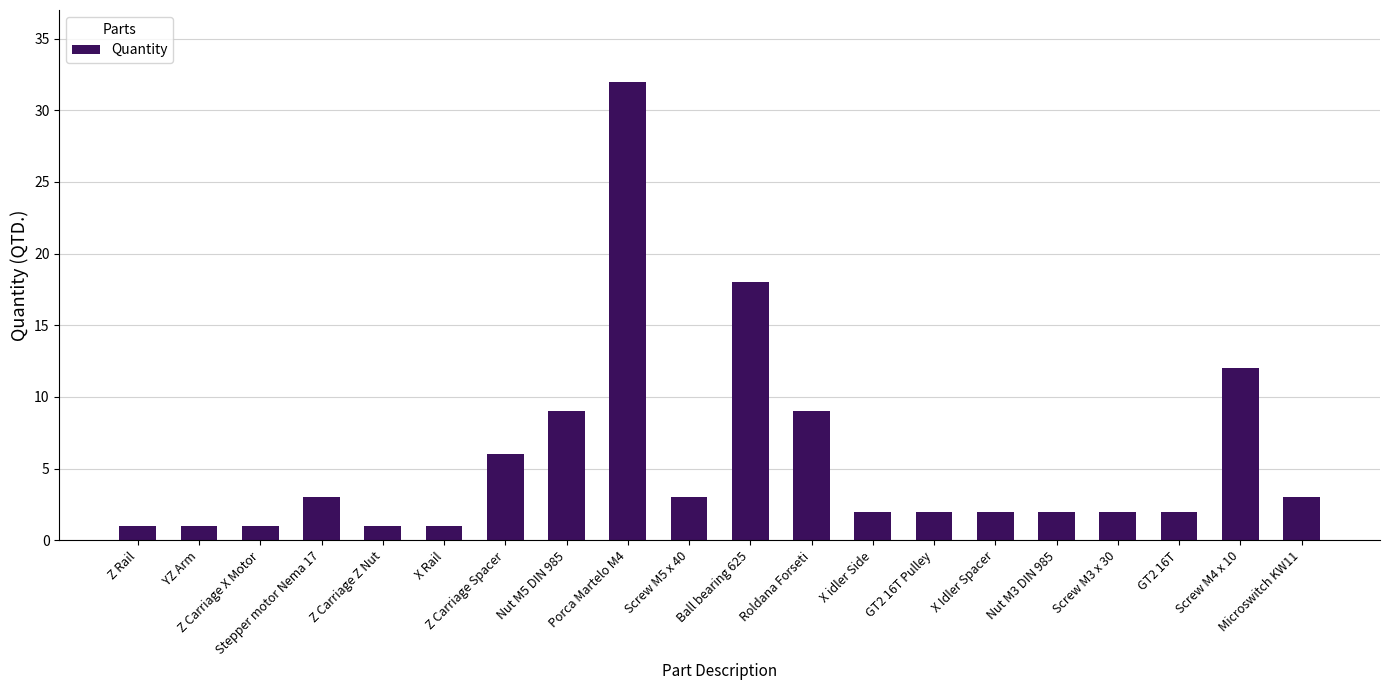

What is the difference between the maximum and minimum values?

31